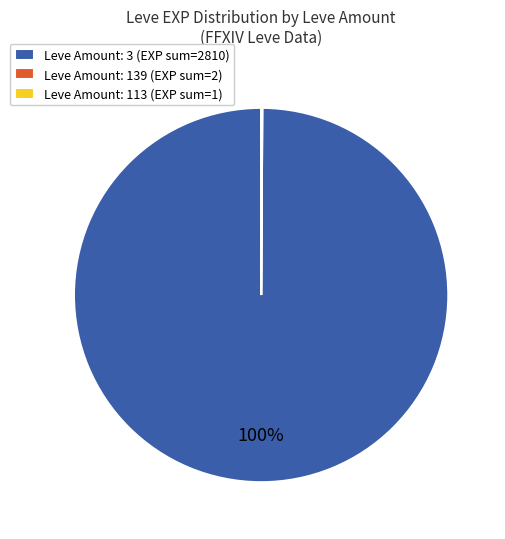

What is the largest slice in the pie chart?

Leve Amount: 3 (EXP sum=2810)